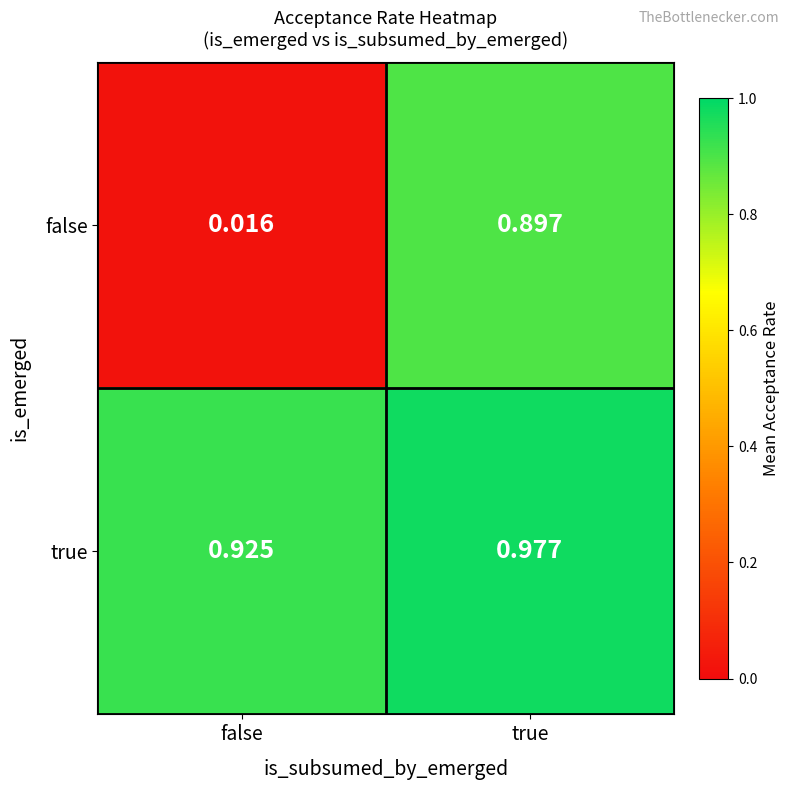

Rank the series by their maximum value, from highest to lowest.

true, false